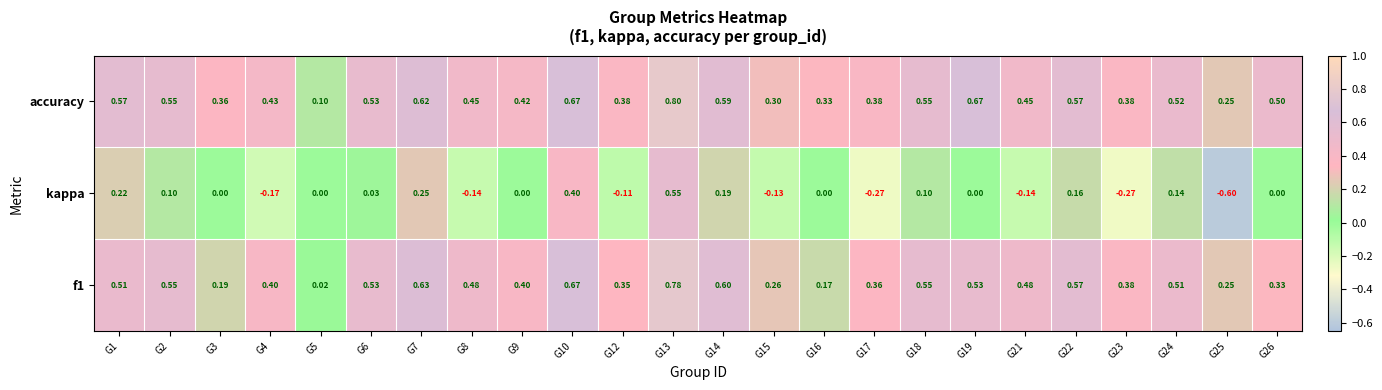

Which series has the widest spread of values?

kappa